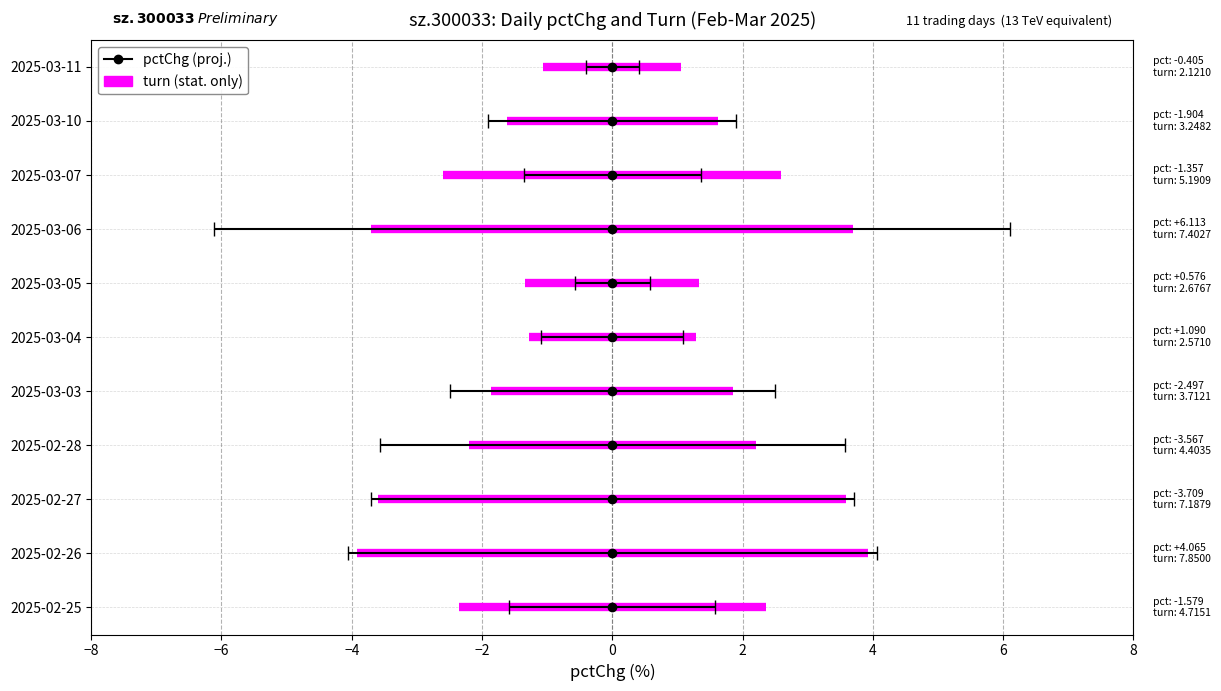

What is the label of the 3rd point from the right?

2025-03-07